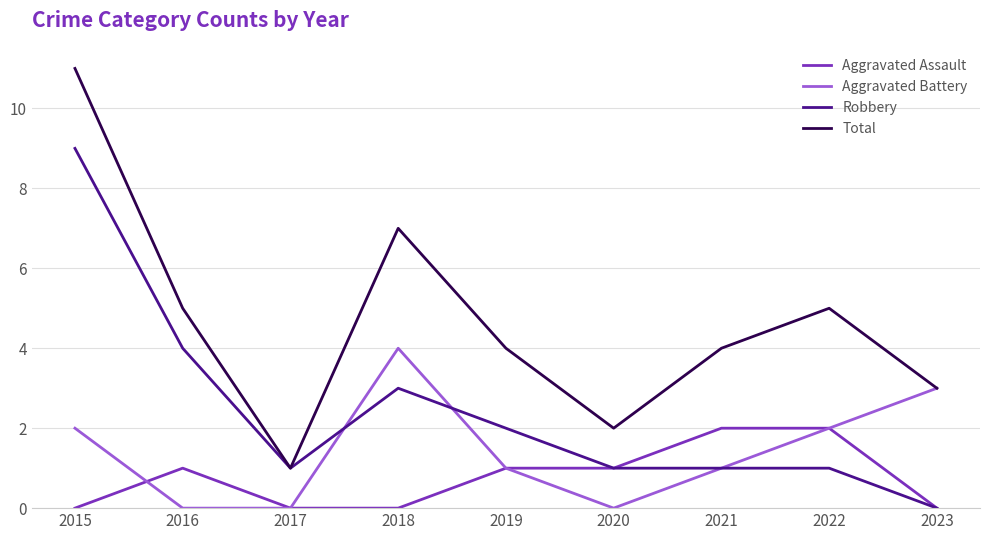

At which label does Aggravated Battery first exceed 1?

2015